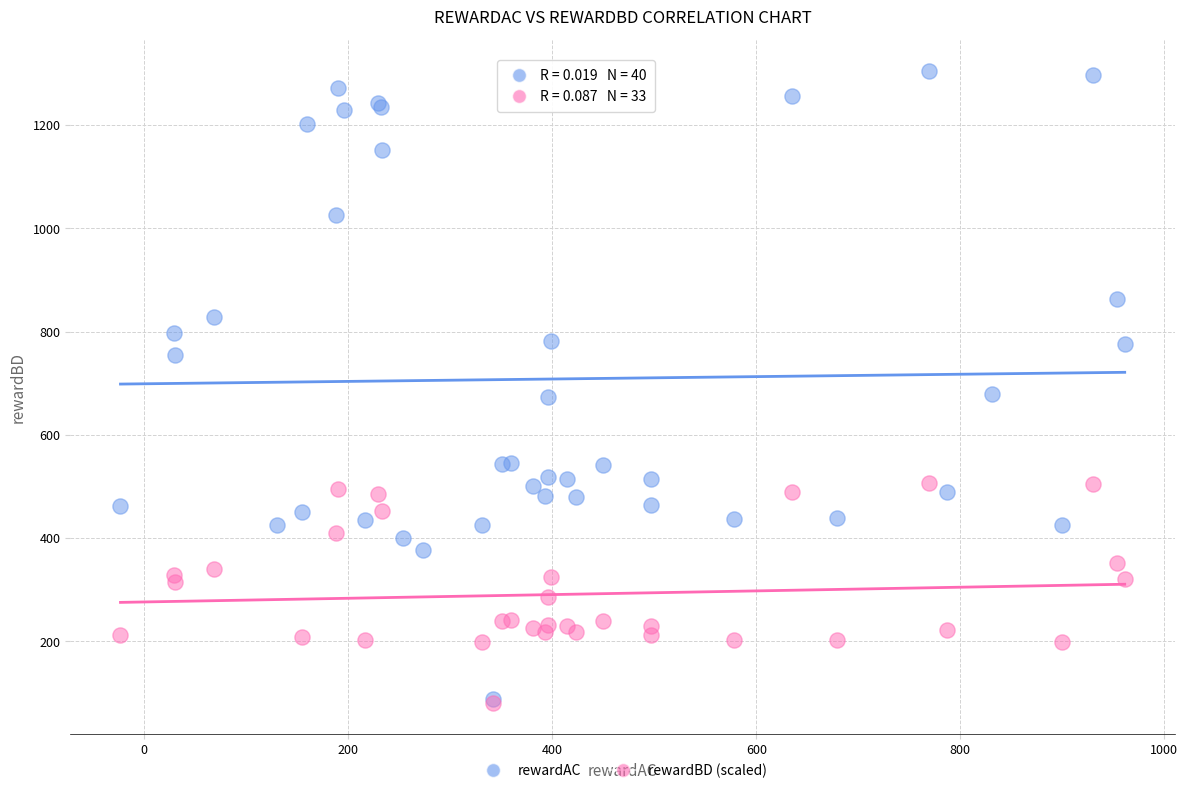

Which series reaches the maximum Y coordinate?

rewardAC